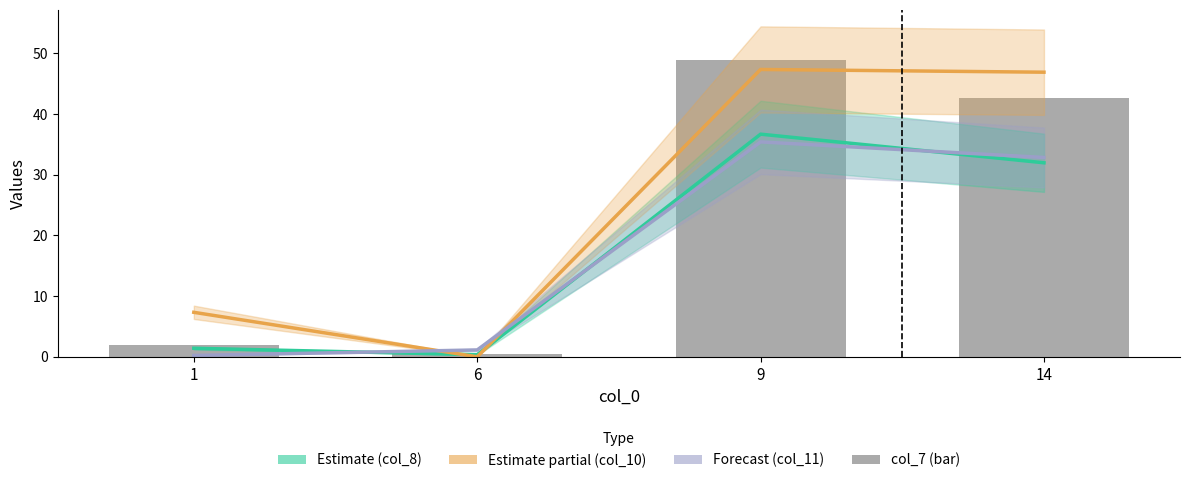

Read the col_7 (bar) value at 9.

48.9